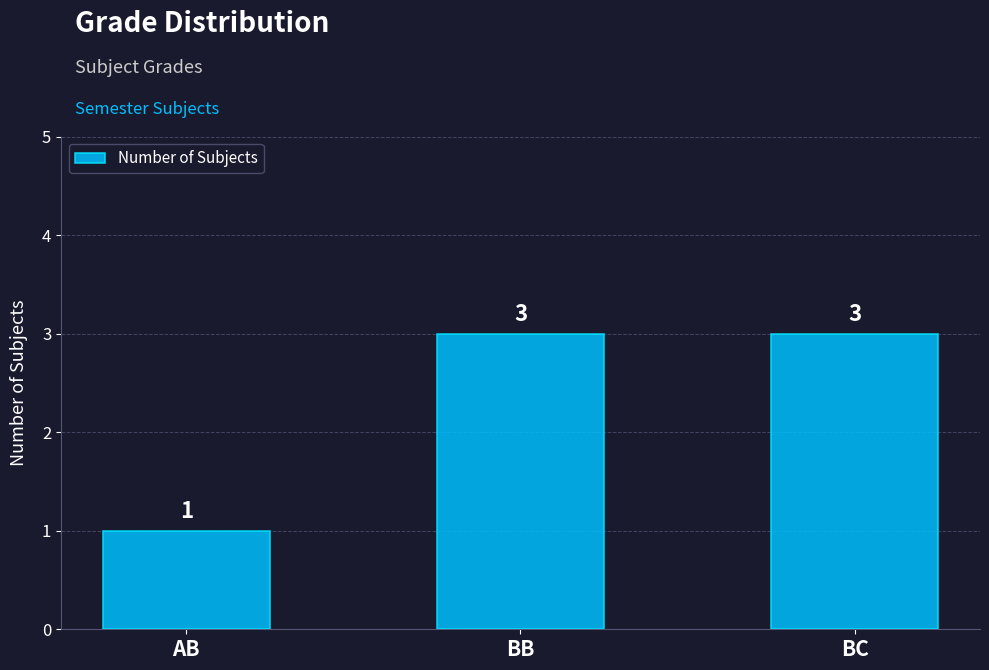

What is the difference between the values at AB and BB?

2